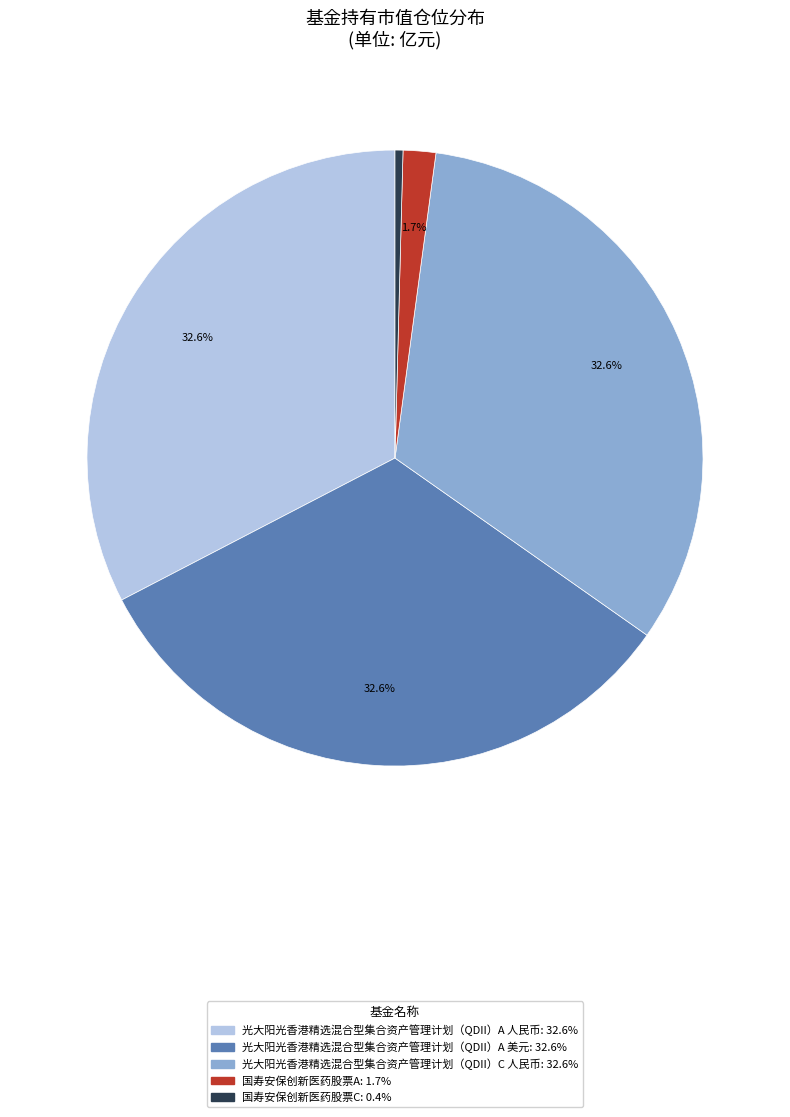

Combined, what portion of the pie is 光大阳光香港精选混合型集合资产管理计划（QDII）A 人民币 and 国寿安保创新医药股票A?

34.3%